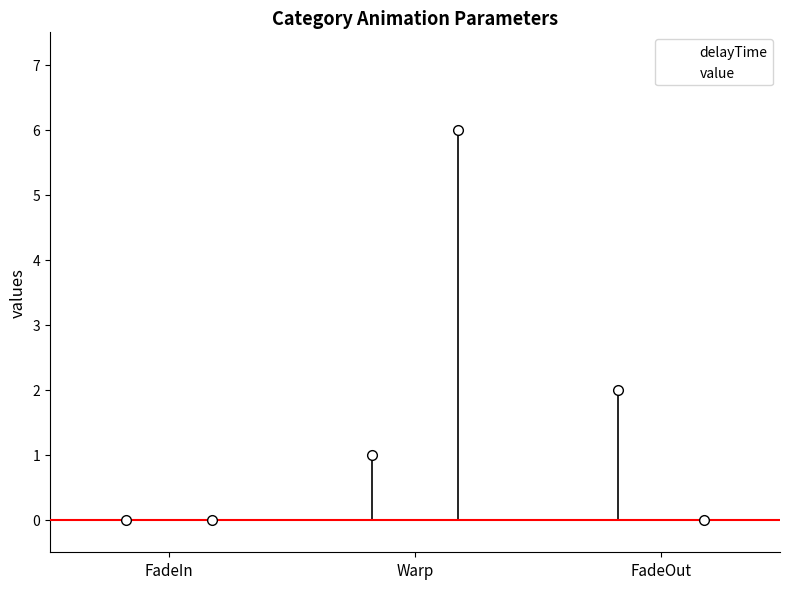

True or false: delayTime has a value of 2 at FadeOut.

True